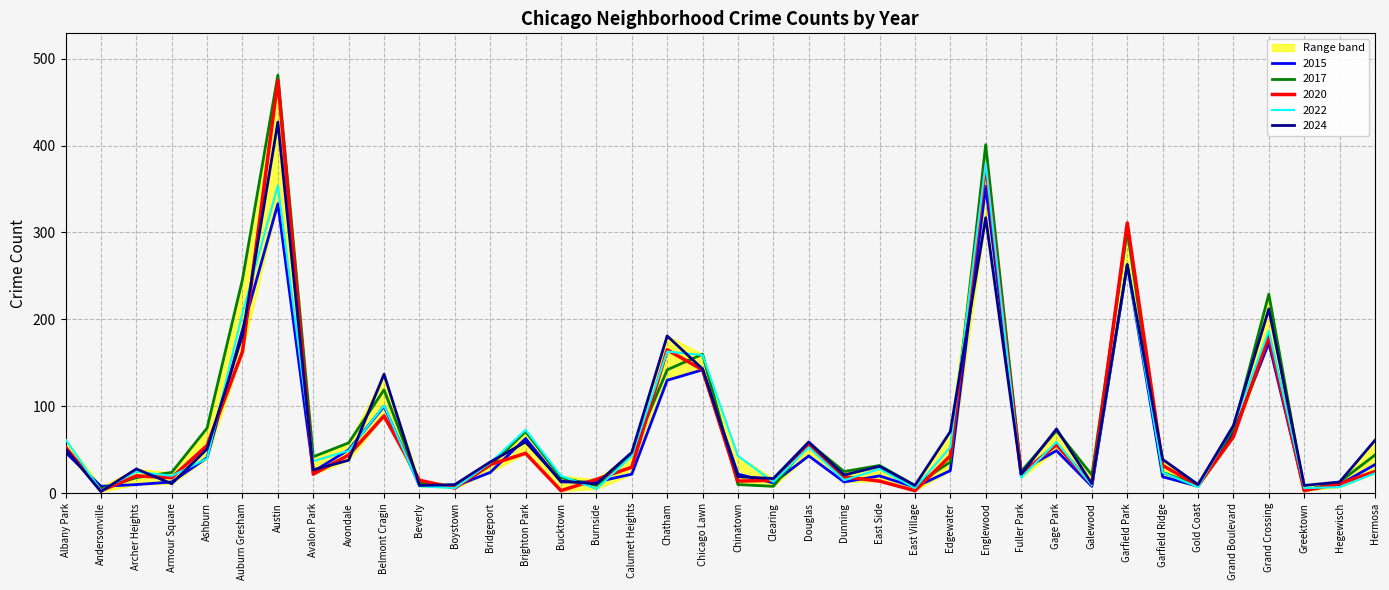

Reading left to right, list all the values displayed in this chart.

2015: 47	8	10	13	41	188	333	25	50	100	9	8	24	63	13	13	22	130	142	22	12	43	13	20	7	26	353	26	49	8	263	19	8	70	173	4	10	33
2017: 52	5	18	24	75	246	481	42	58	119	12	7	32	71	18	9	45	142	160	10	8	58	25	32	9	36	401	25	72	21	302	24	9	74	229	3	13	44
2020: 53	3	20	18	55	163	475	22	44	89	15	6	33	46	3	16	30	165	142	14	15	56	19	14	3	43	378	22	56	10	311	32	9	65	181	3	11	25
2022: 62	3	25	20	40	207	354	37	49	101	8	6	35	73	20	5	43	163	159	43	13	53	15	28	6	53	380	18	59	9	262	24	7	78	187	6	7	23
2024: 51	2	28	11	51	182	427	27	38	137	9	10	36	59	14	11	47	181	143	19	17	59	21	31	9	71	317	22	74	11	263	39	10	78	212	9	13	61